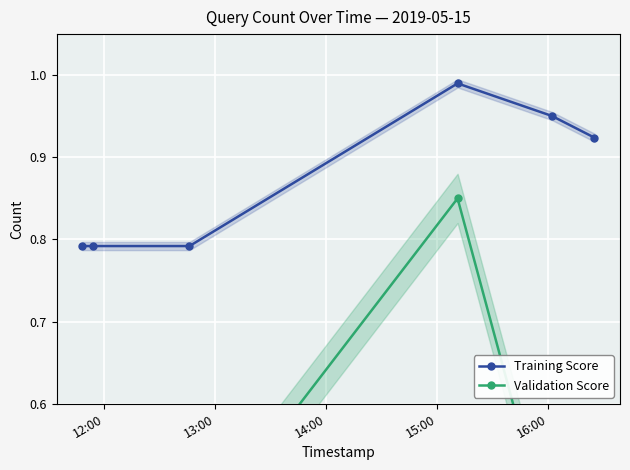

True or false: Validation Score and Training Score cross at least once.

False